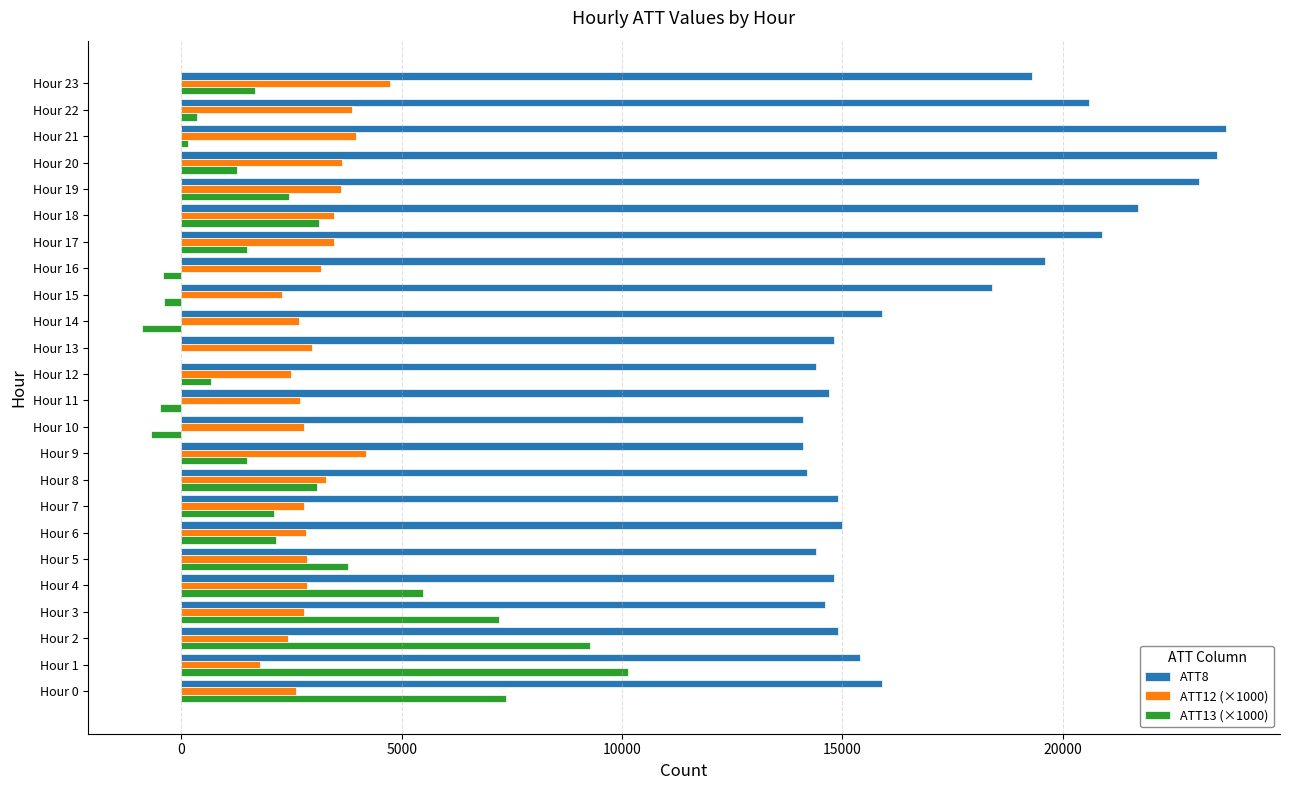

What is the sum of the ATT12 (×1000) values at Hour 19 and Hour 0?

6234.5